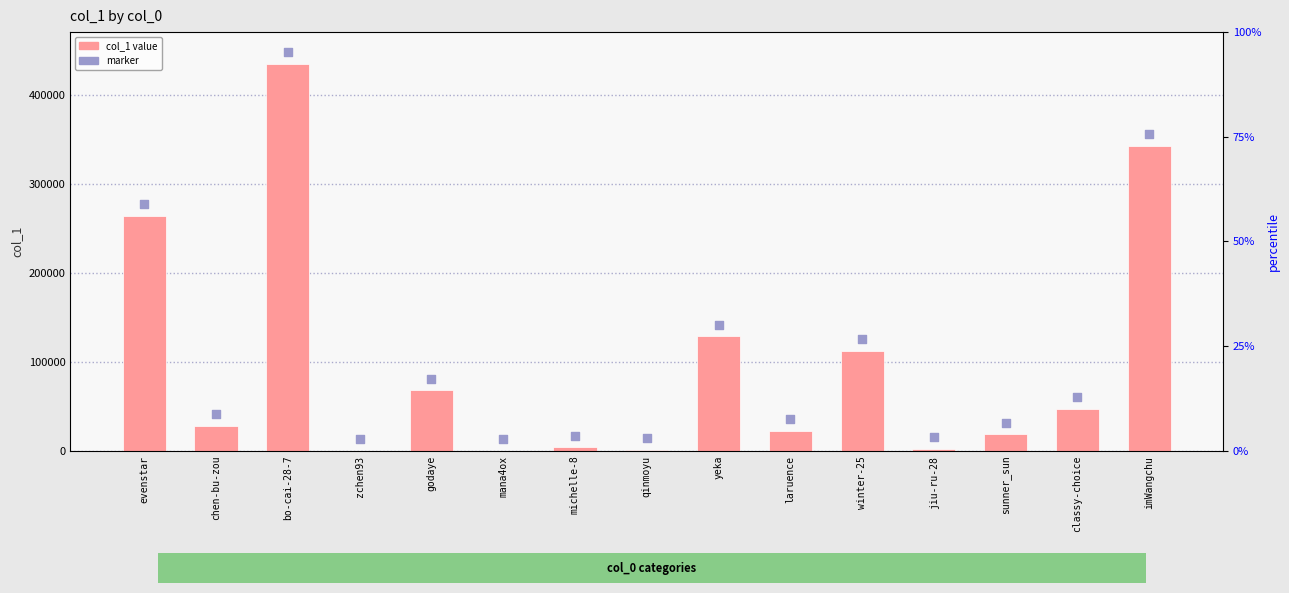

Which series has the largest total across all categories?

marker